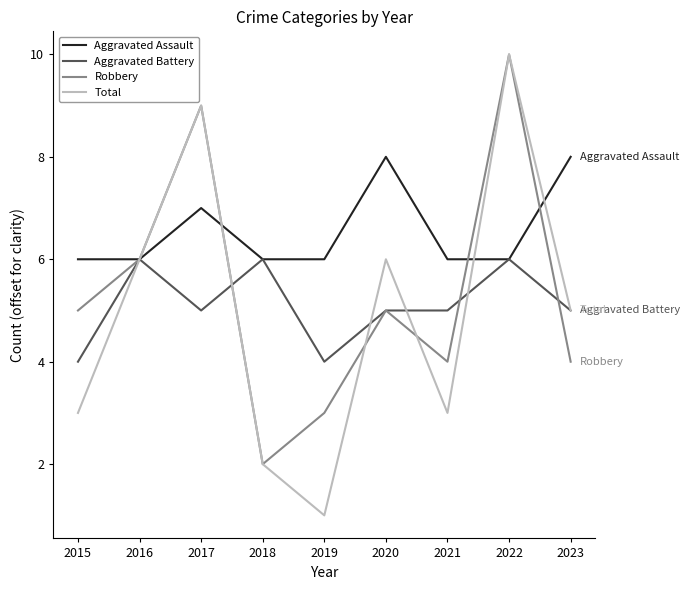

At which category is the sum across all series the highest?

2022